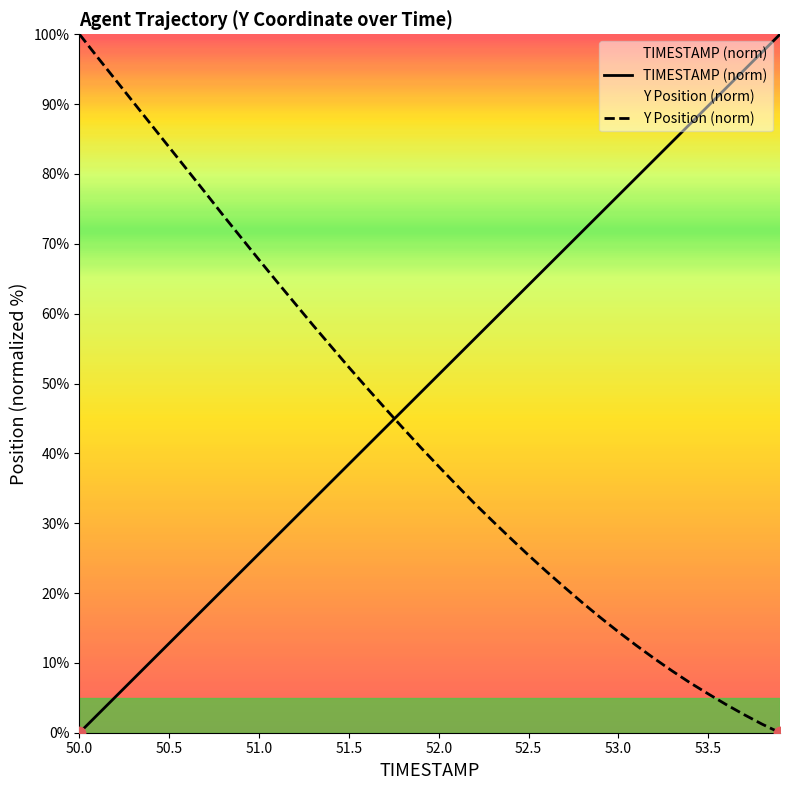

Which series has the largest Y range (max minus min)?

TIMESTAMP (norm)